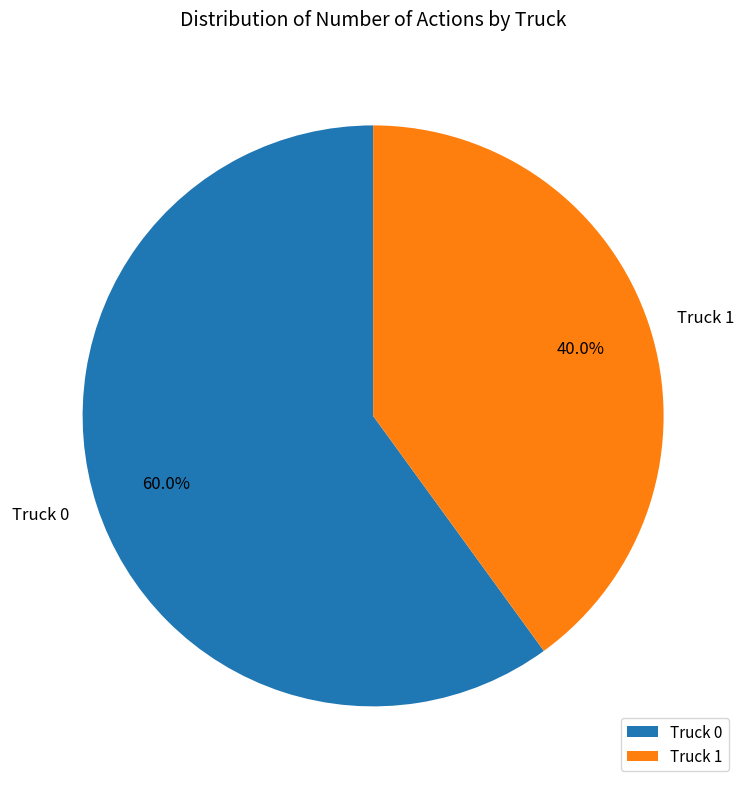

What is the total percentage of Truck 0 and Truck 1?

100.0%